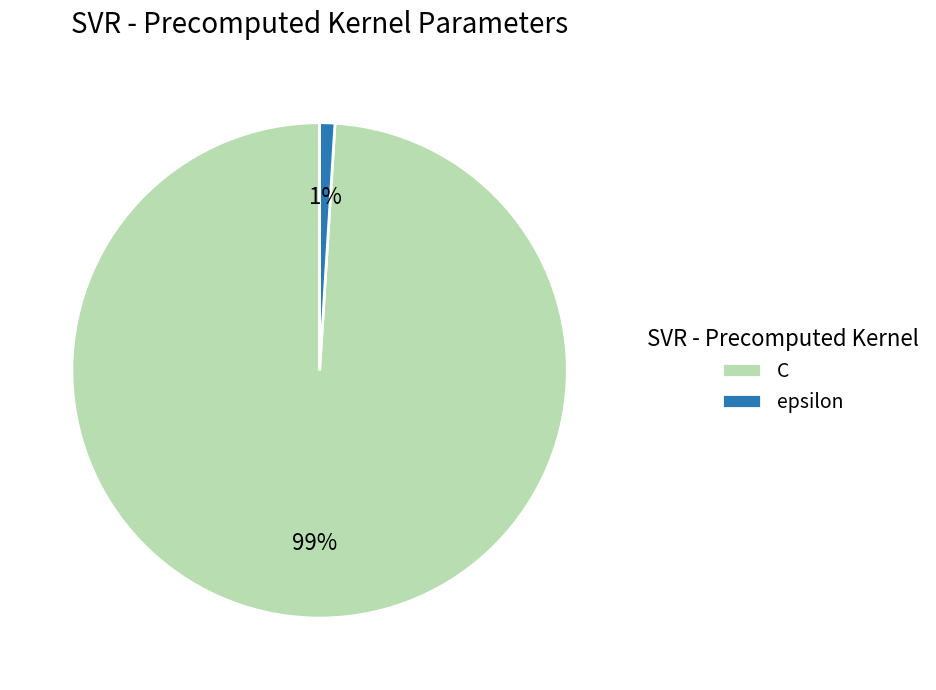

To the nearest percent, what is the difference between the epsilon and C slice percentages?

98%